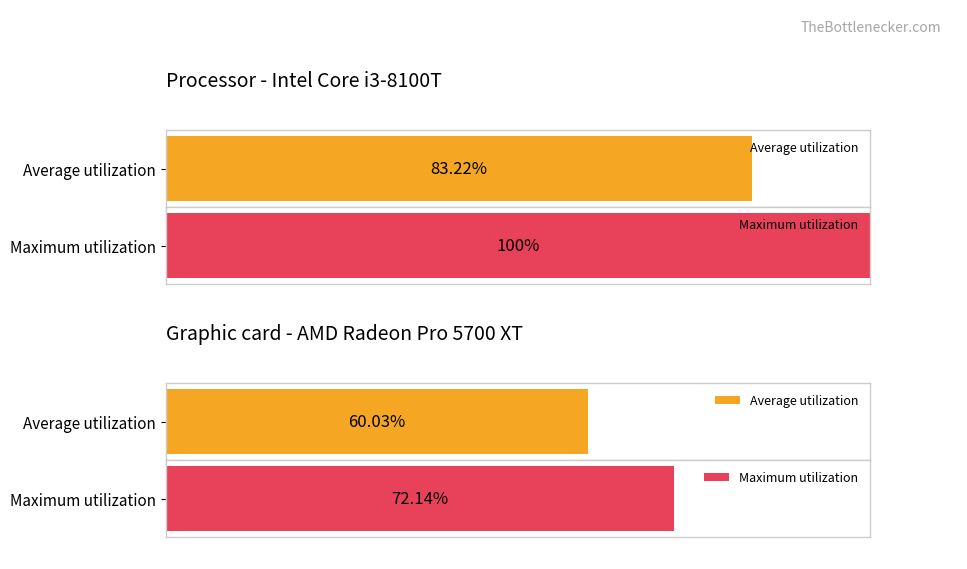

The value of Average utilization at 22 is 4.6. True or false?

False